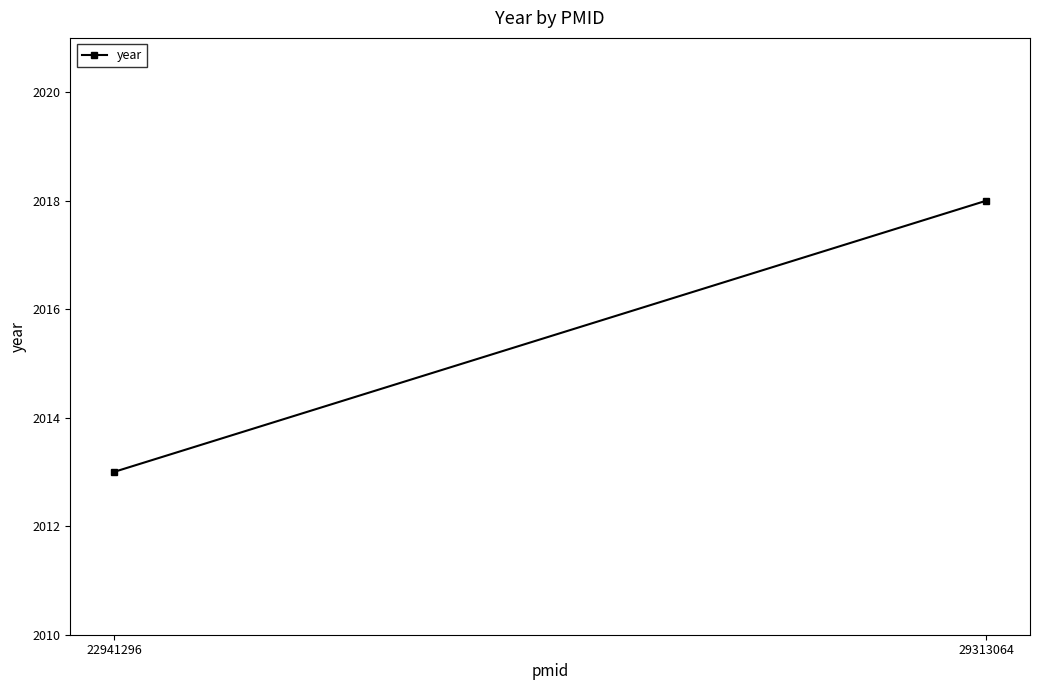

What is the maximum value shown in the chart?

2018